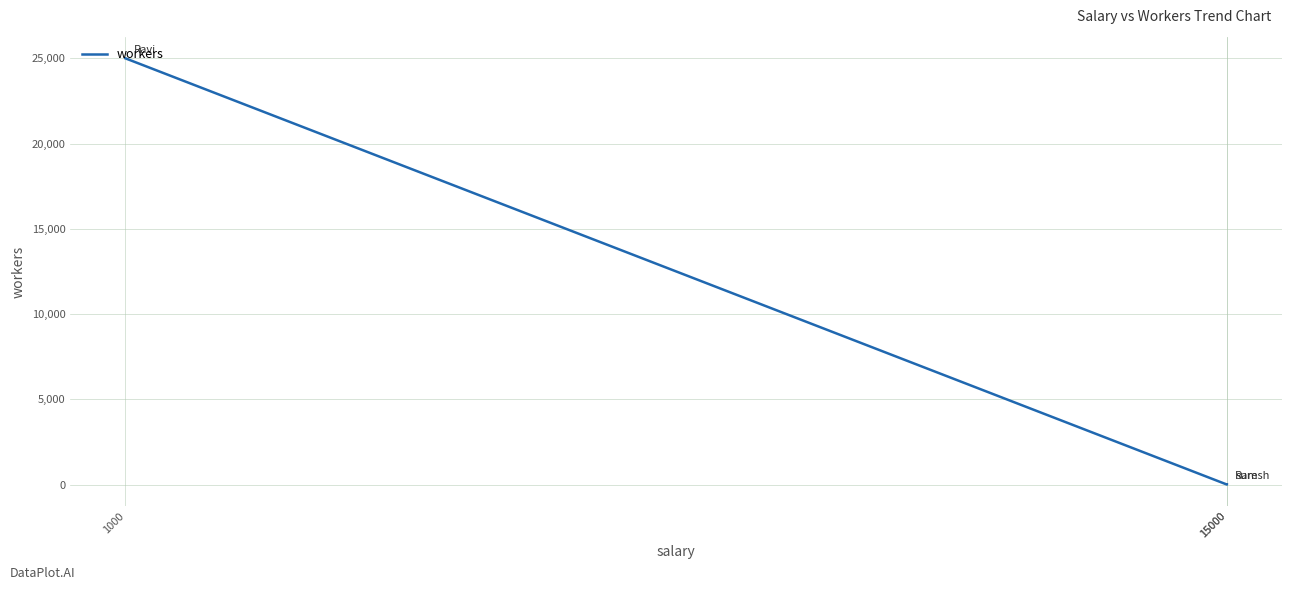

Rank the categories by value from lowest to highest.

15000, 15000, 1000